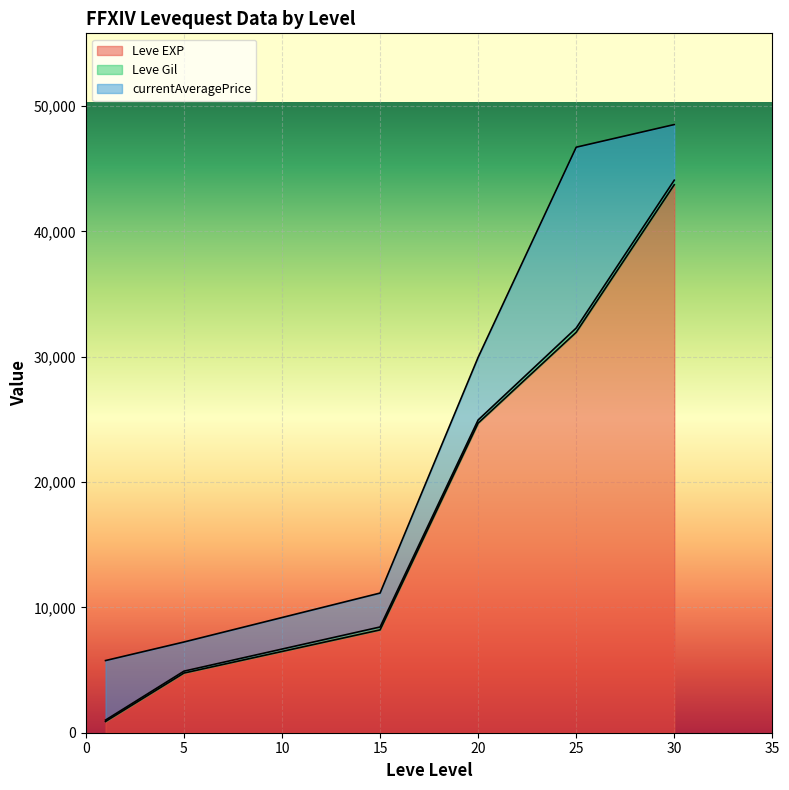

Does the chart display data point markers on the line(s)?

No